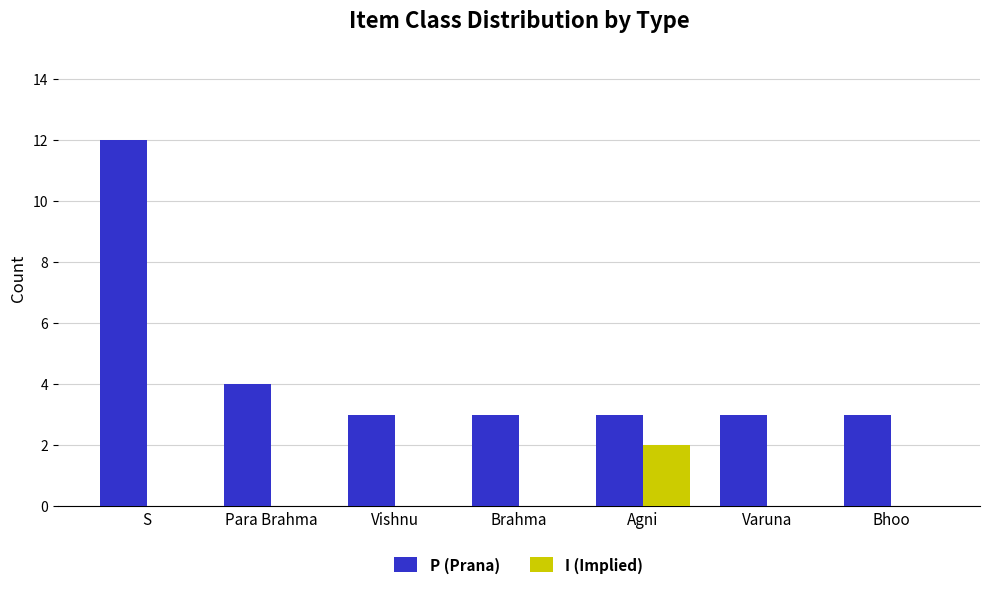

How many groups of bars are there?

7